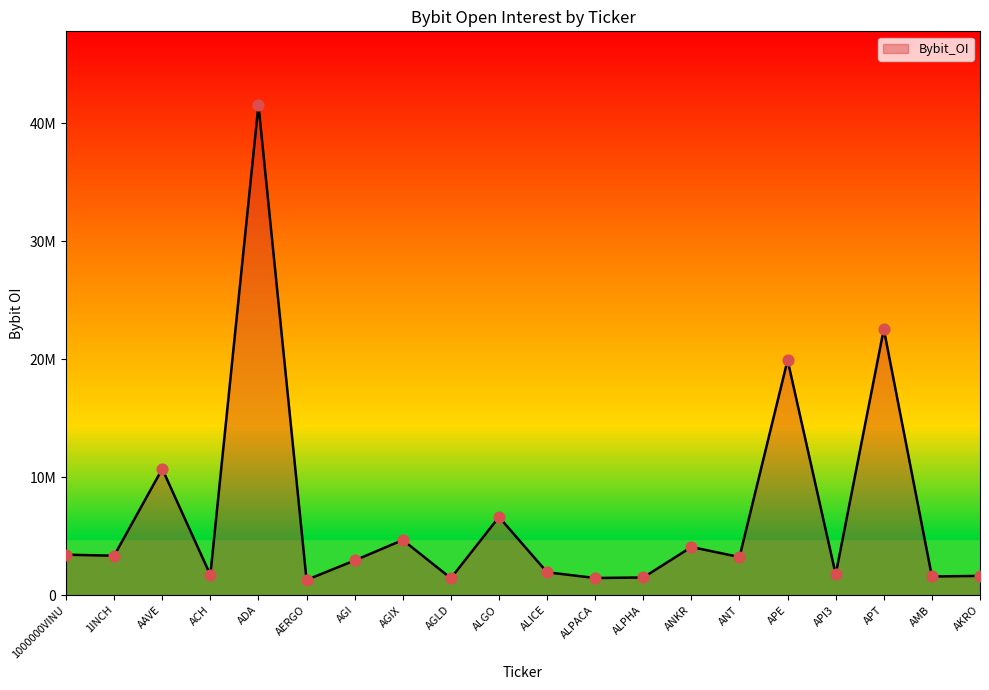

What is the change in value from AGLD to ALICE?

+506206